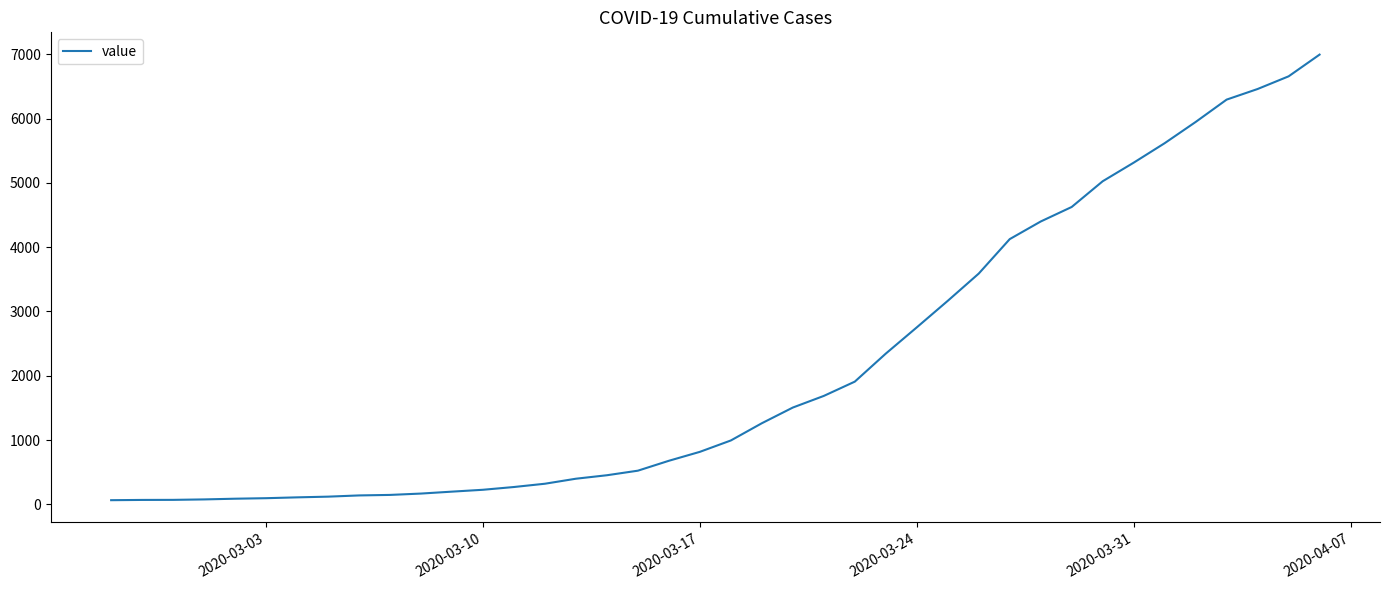

What is the maximum value shown in the chart?

6995